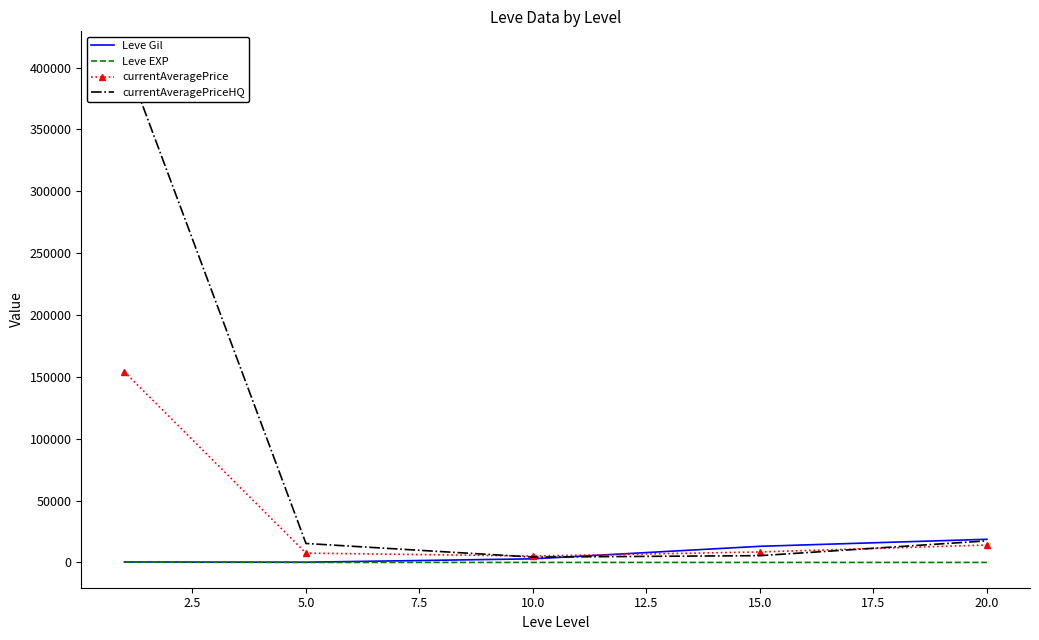

What is the maximum value for Leve Gil?

18720.0